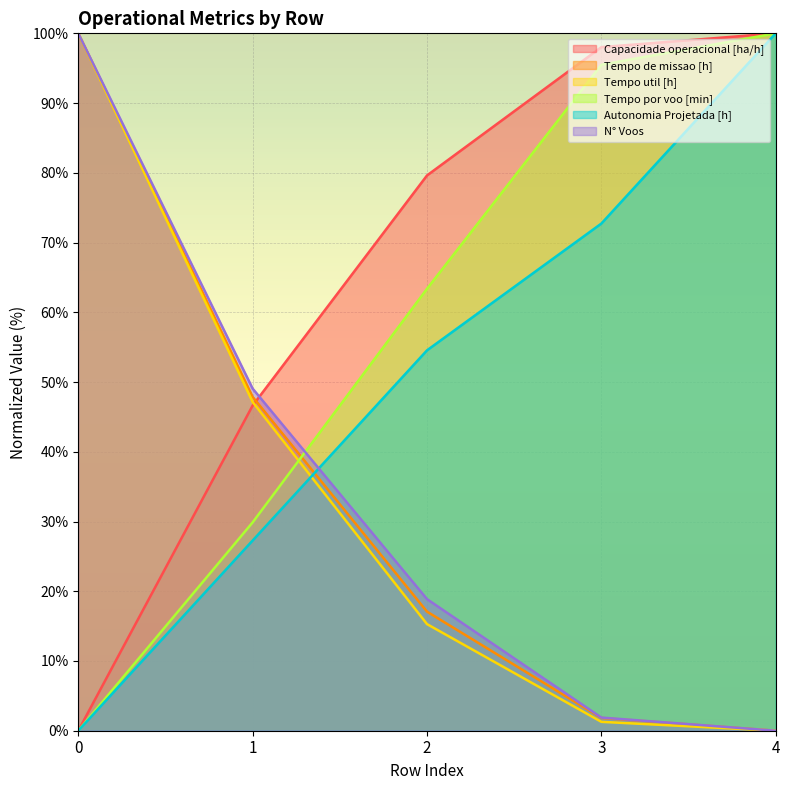

How many values in Tempo de missao [h] are above zero?

4